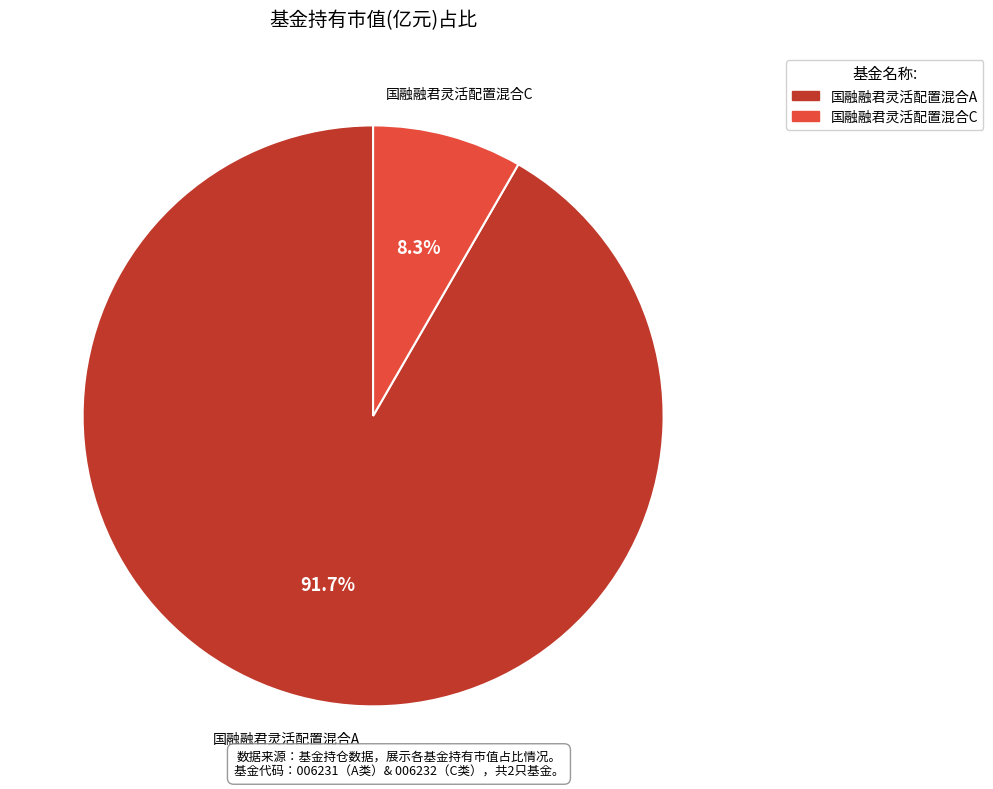

Is the sum of 国融融君灵活配置混合A and 国融融君灵活配置混合C greater than half?

Yes